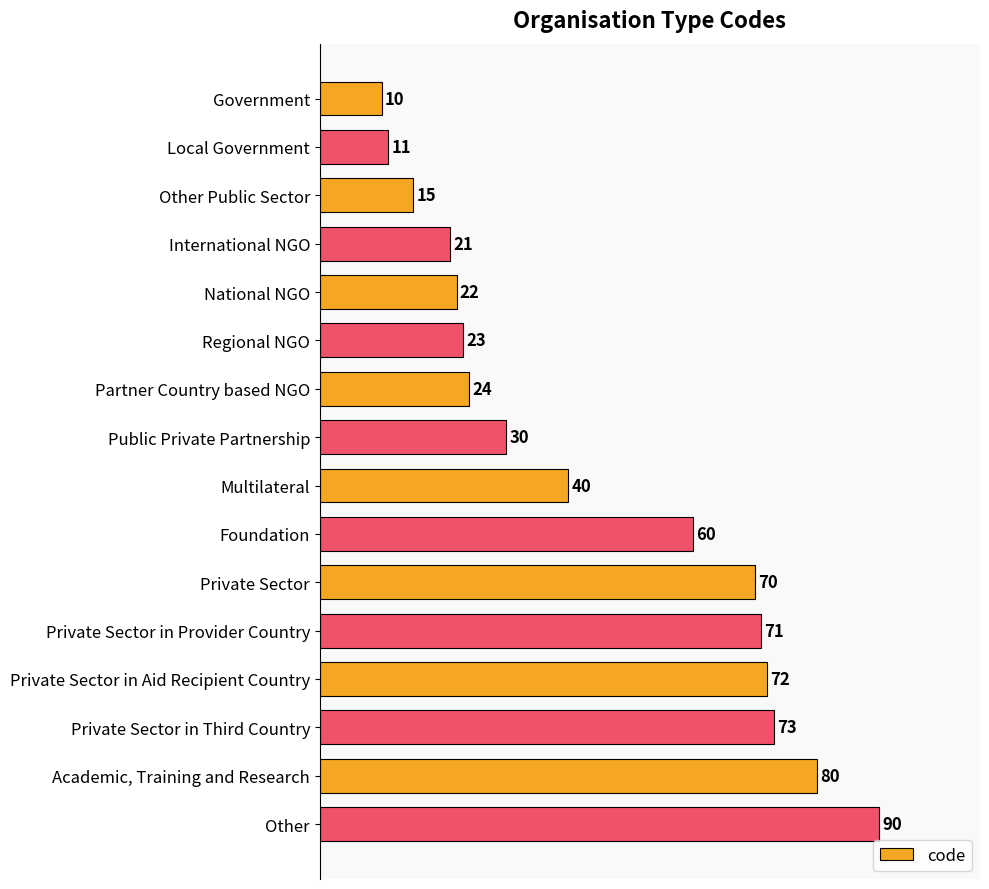

How many data points are less than 40?

8